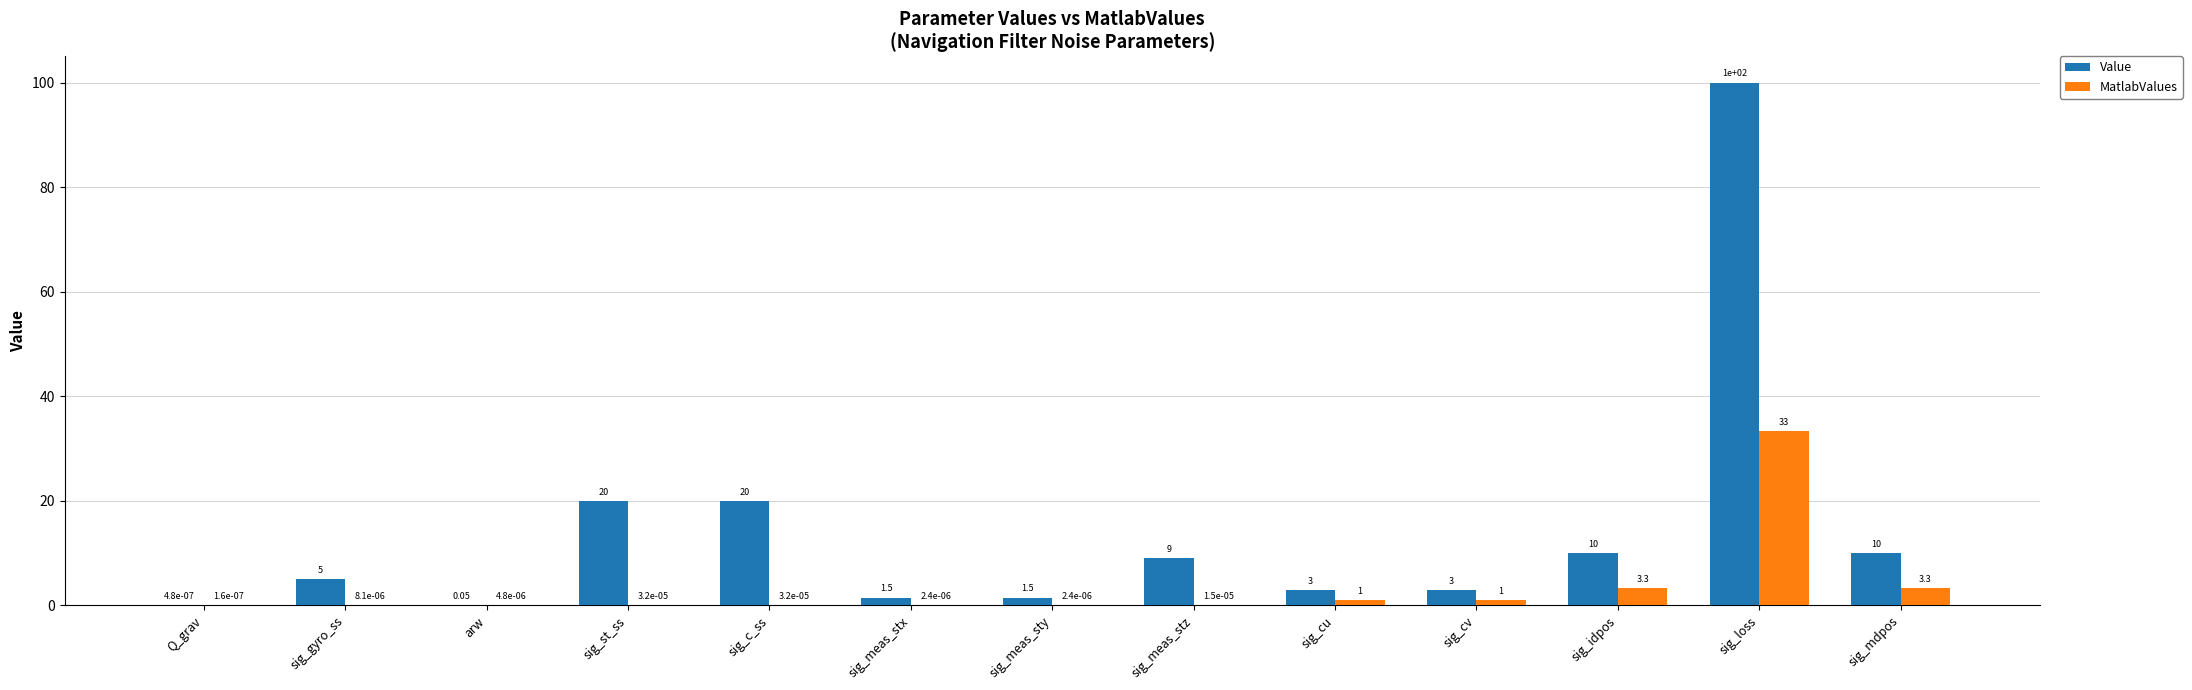

Does the chart contain stacked bars?

No